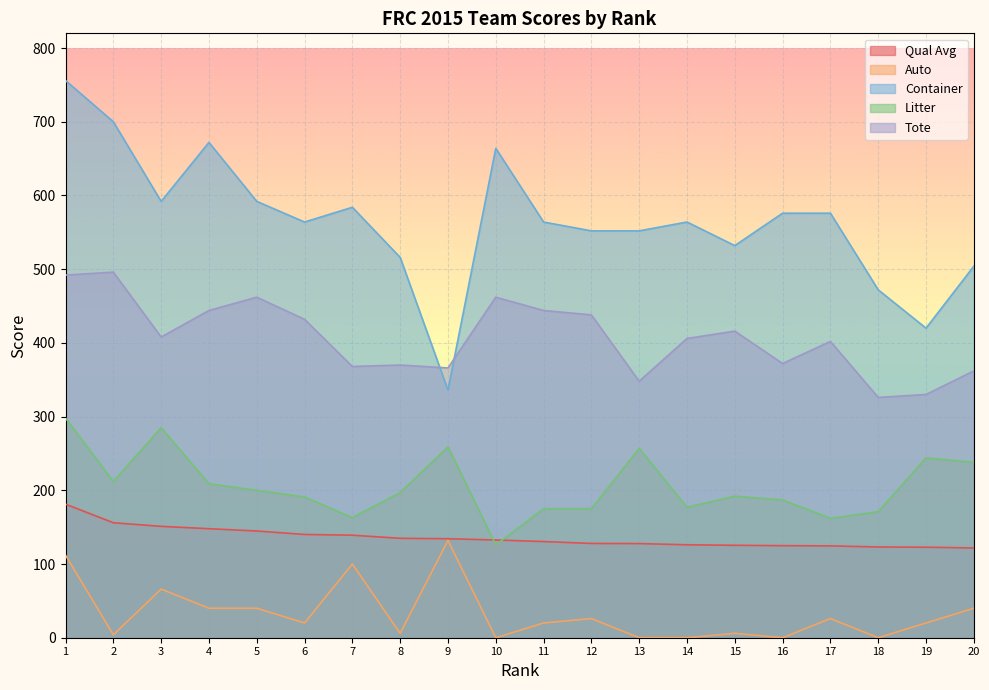

Which category has the highest value across all series?

1